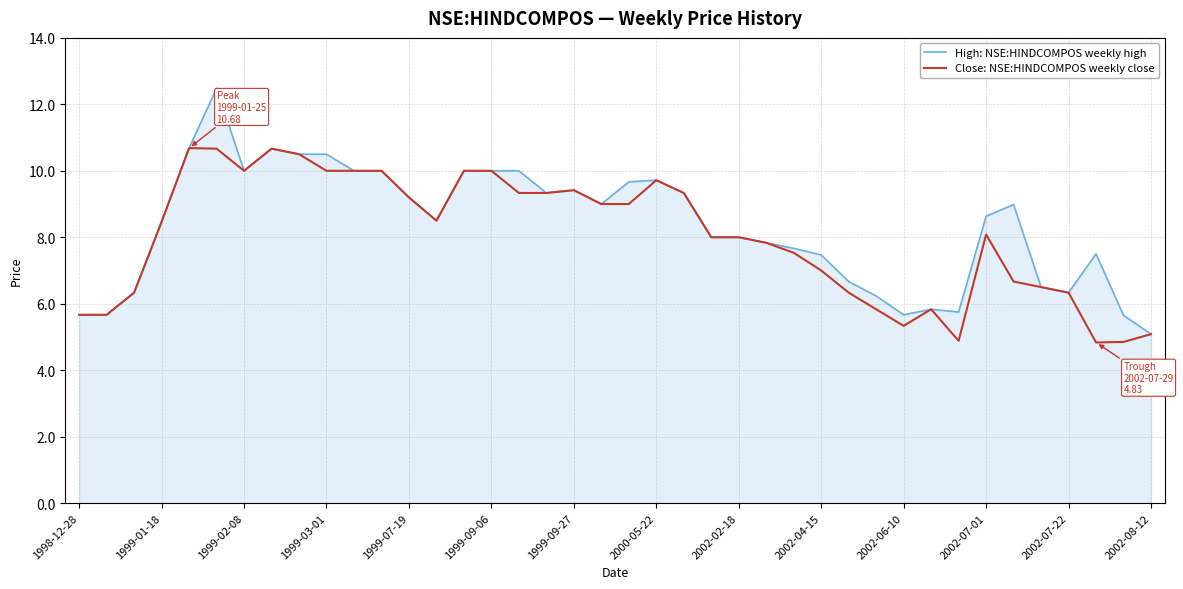

What are all the series names shown in the legend?

High: NSE:HINDCOMPOS weekly high, Close: NSE:HINDCOMPOS weekly close